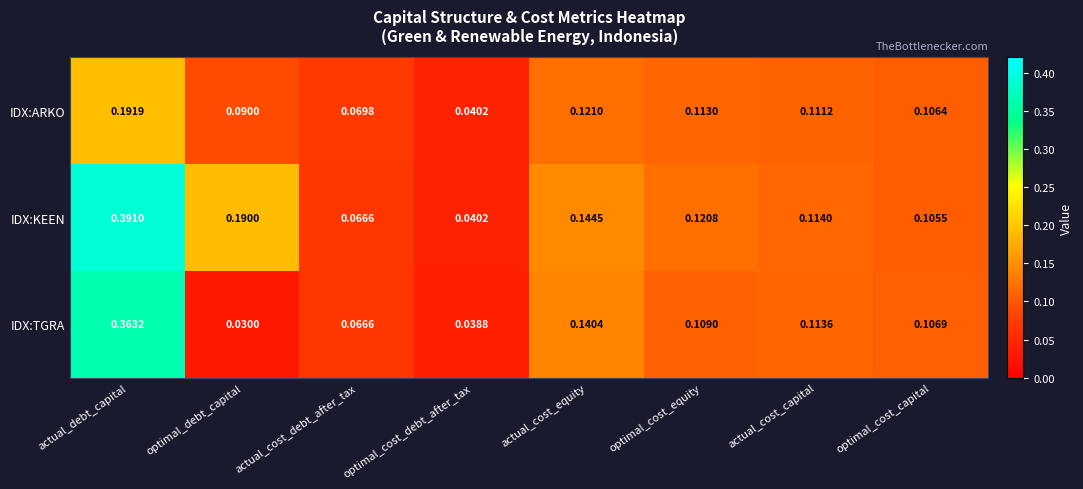

Which category has the highest value across all series?

actual_debt_capital